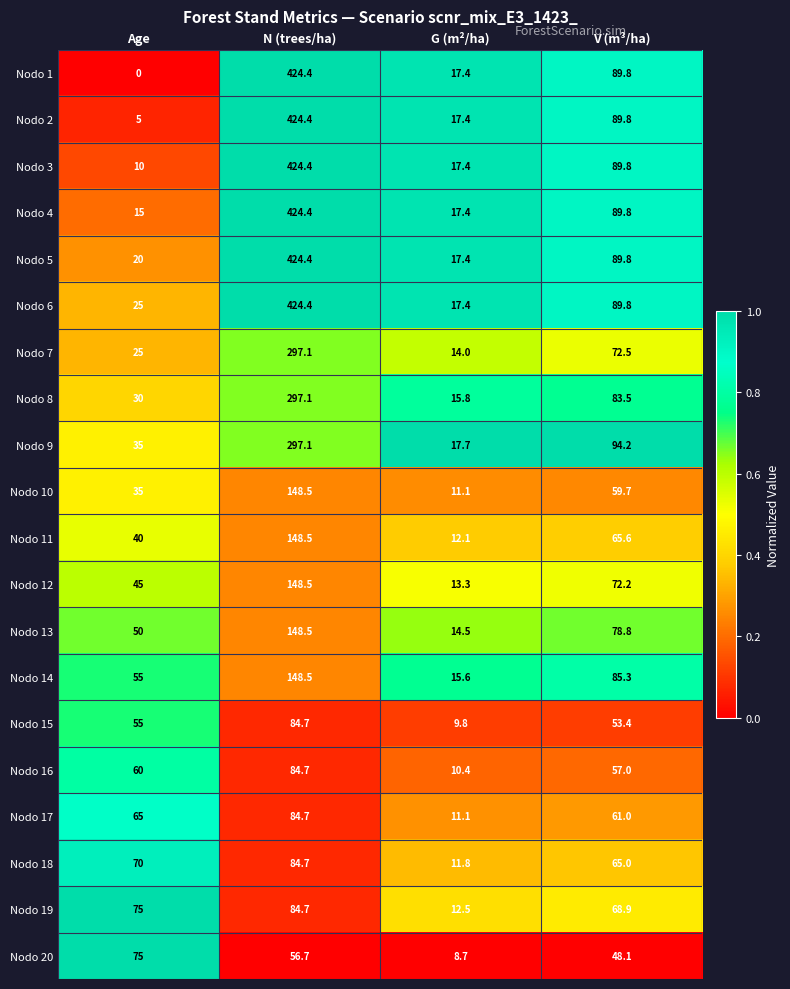

At how many categories does at least one series exceed 0?

4